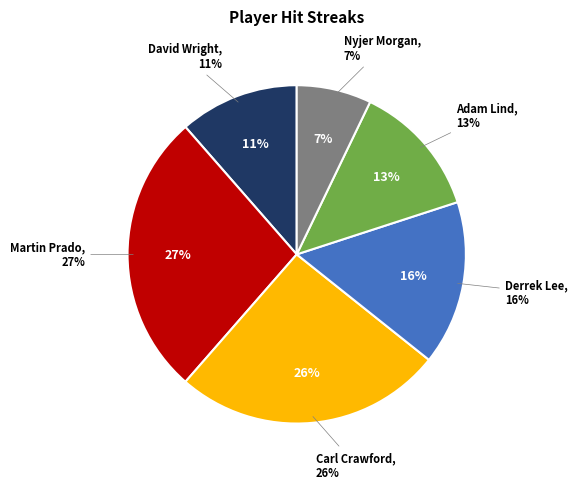

Is the sum of Nyjer Morgan and David Wright greater than half?

No